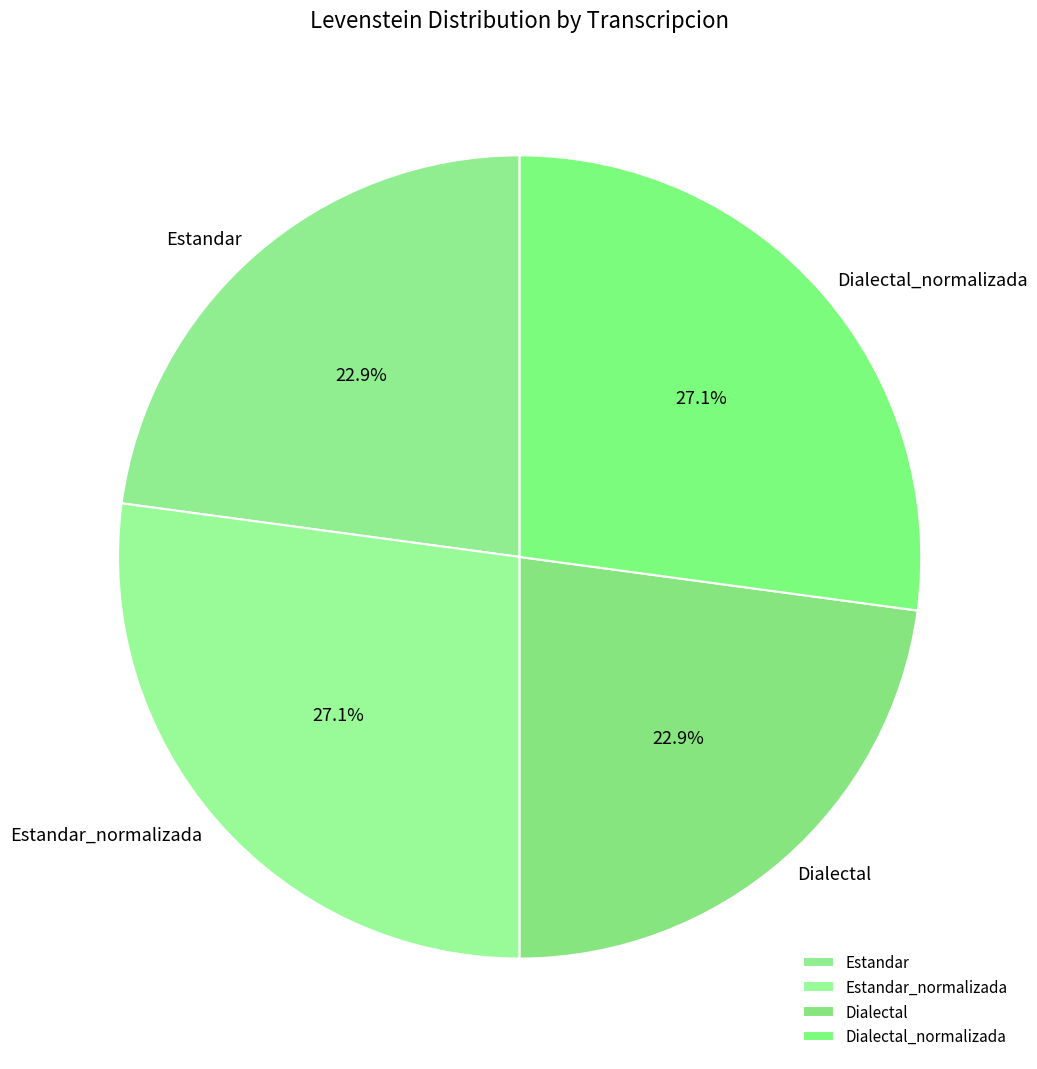

Which has a higher value, Dialectal or Dialectal_normalizada?

Dialectal_normalizada